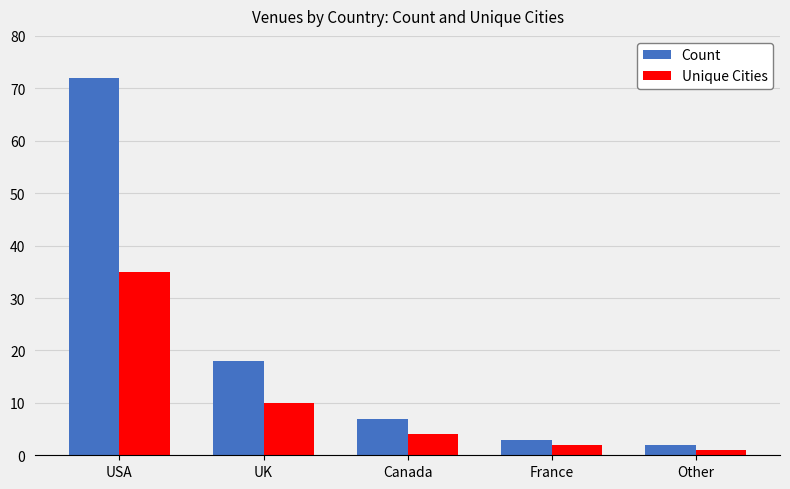

What position from the left is Other?

5